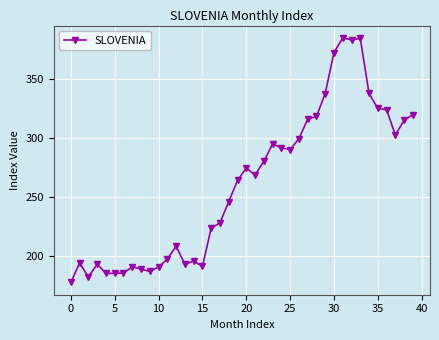

What is the value of the 31st point from the left?

371.9